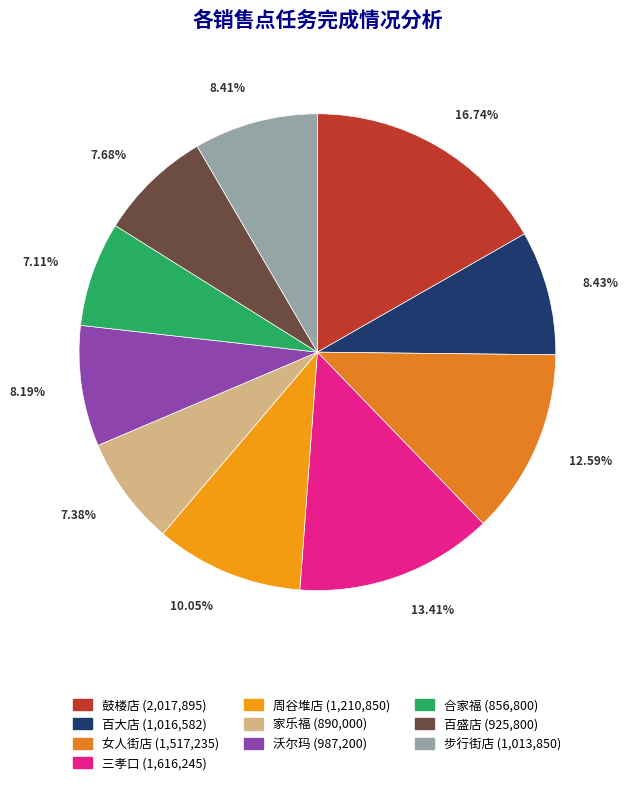

Is it true that 家乐福 is 1% of the pie?

False